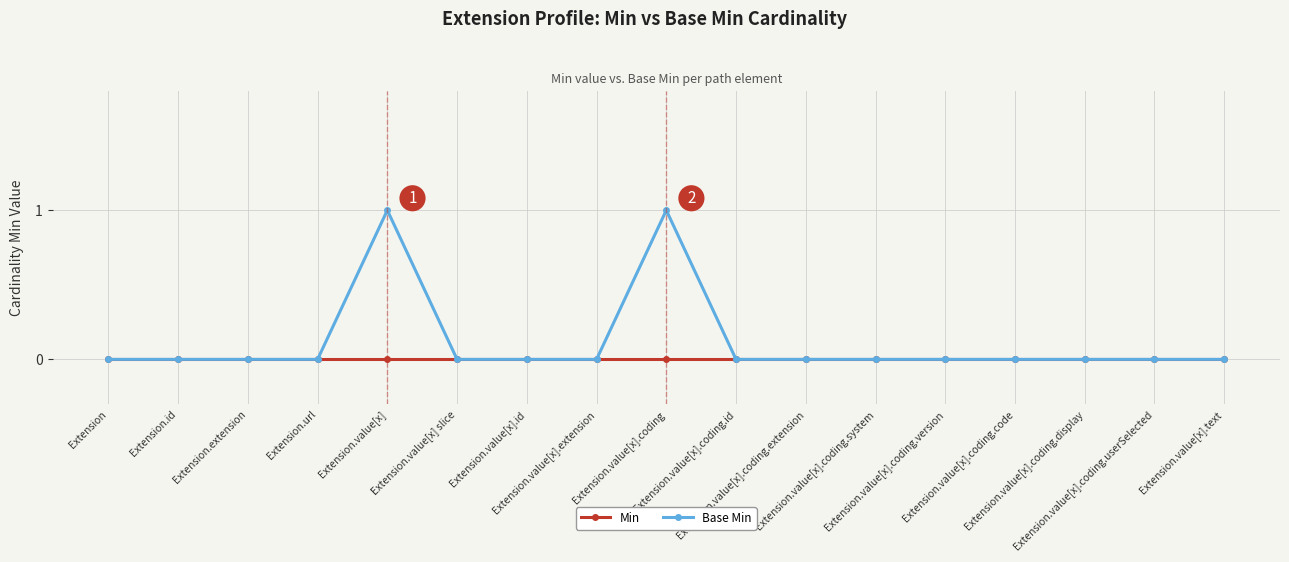

Which series has the largest total across all categories?

Base Min